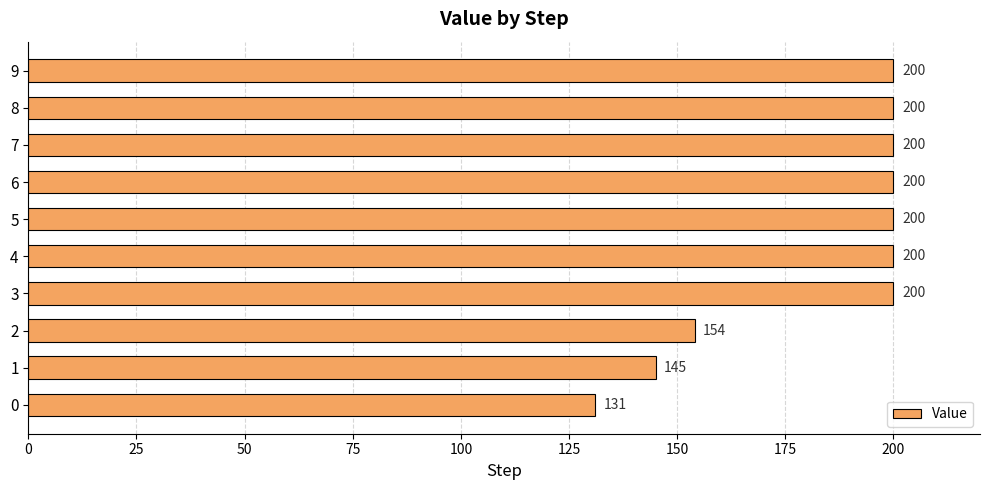

What is the average value?

183